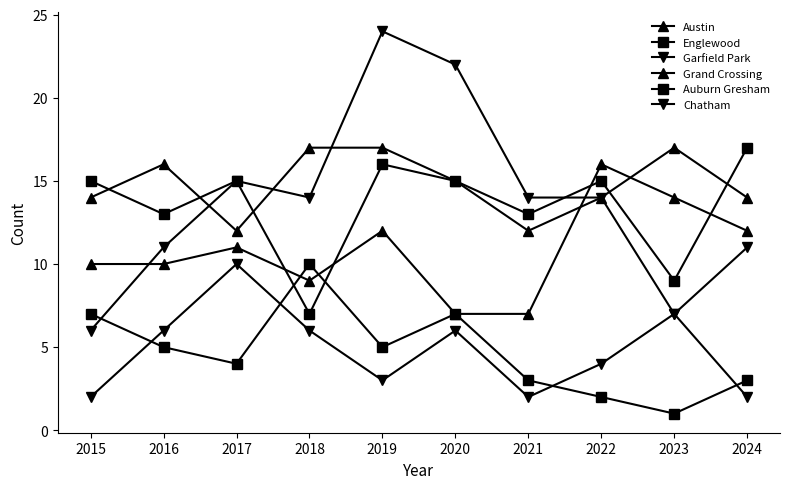

Which series changed the most between 2017 and 2023?

Garfield Park